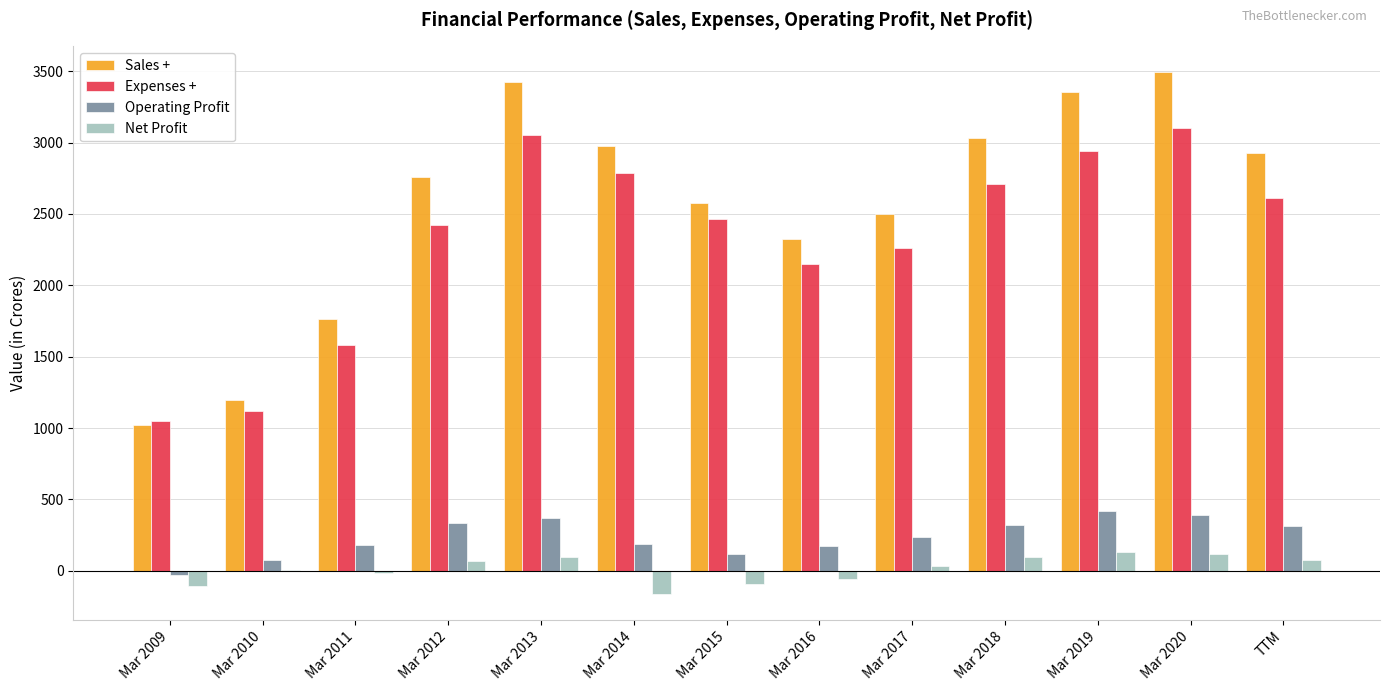

What is the maximum value shown in the chart?

3491